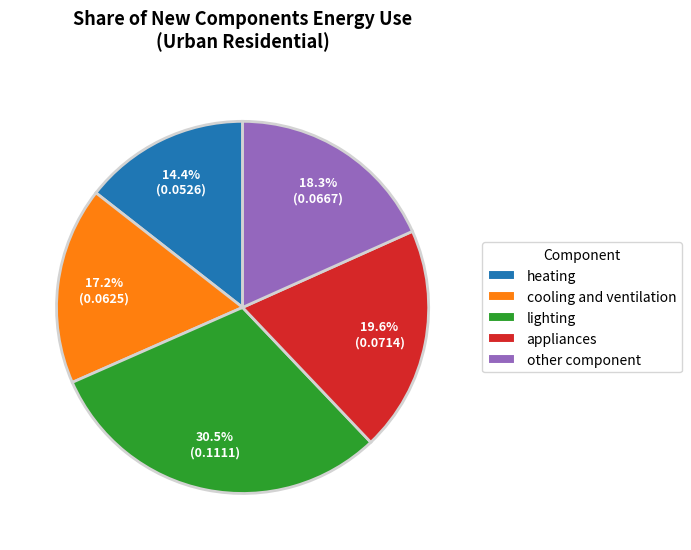

True or false: appliances accounts for 20% of the total.

True